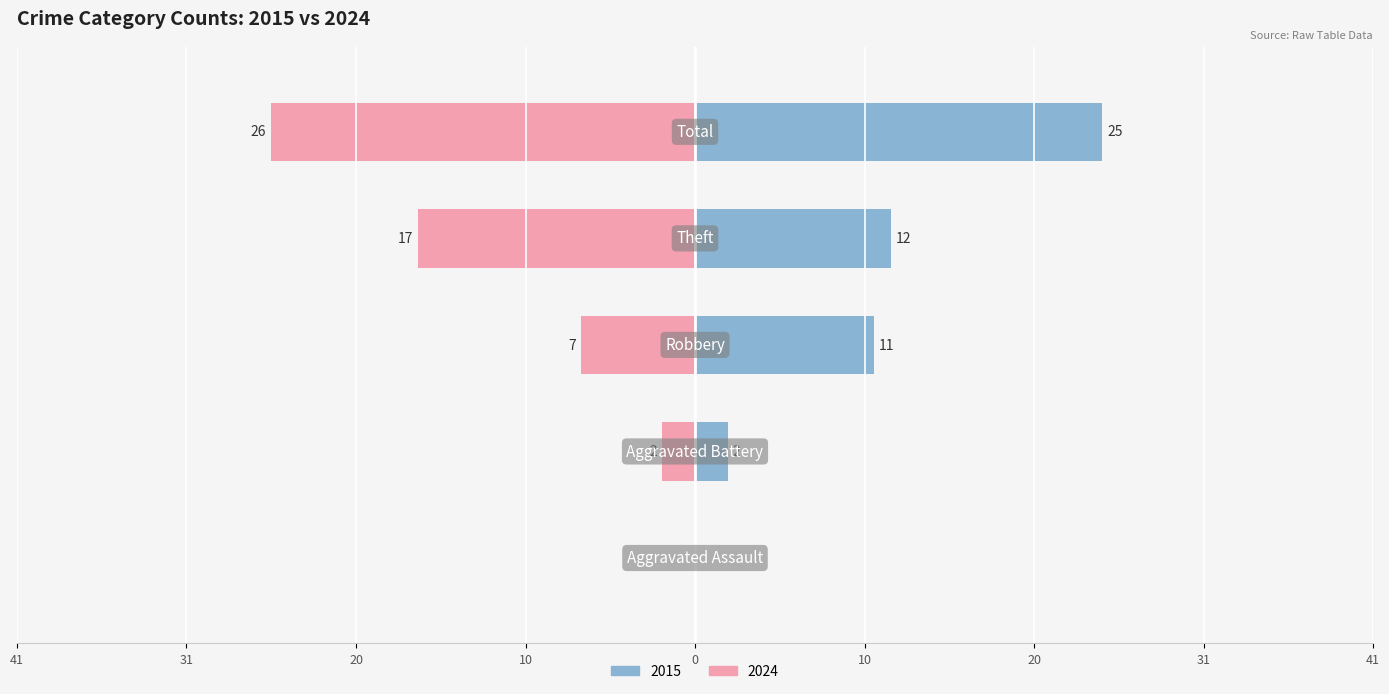

Between Aggravated Battery and Total, which series saw the biggest shift?

2024